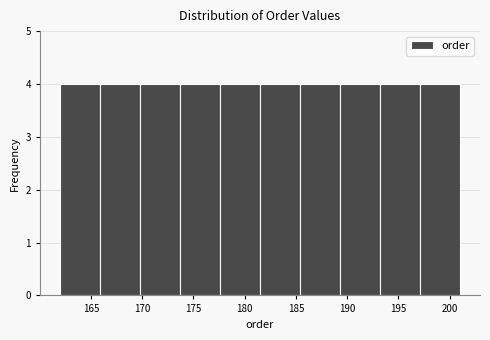

Reading left to right, transcribe this chart: for each bar, give the range it covers on the x-axis and its height. Neither the bar edges nor the heights are printed on the chart, so give them approximately, as read against the axes.

162.0 to 165.9: 4
165.9 to 169.8: 4
169.8 to 173.7: 4
173.7 to 177.6: 4
177.6 to 181.5: 4
181.5 to 185.4: 4
185.4 to 189.3: 4
189.3 to 193.2: 4
193.2 to 197.1: 4
197.1 to 201.0: 4